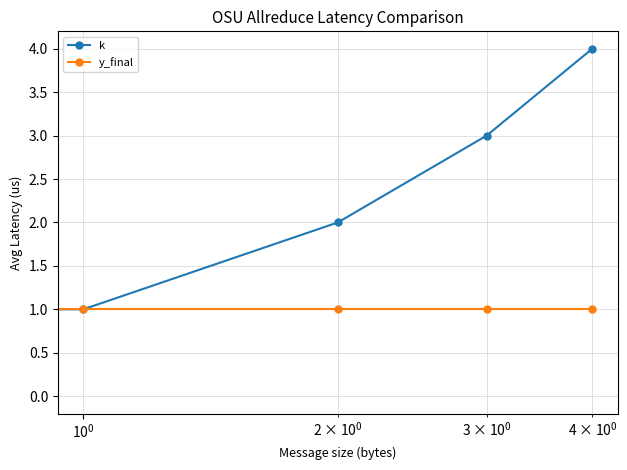

Which series has the widest spread of values?

k